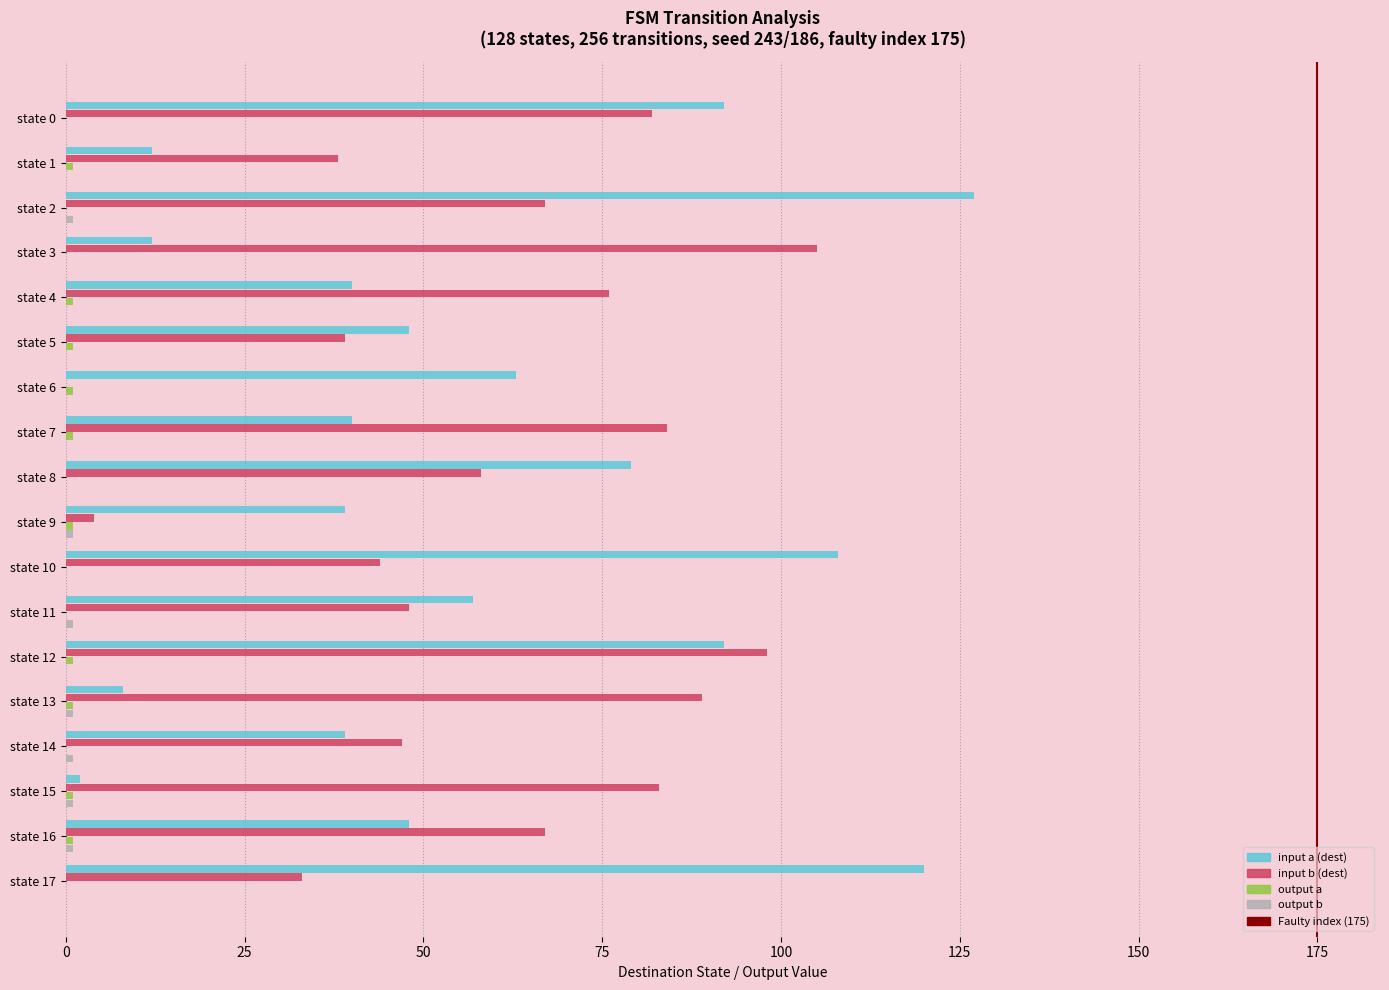

What is the maximum value for input a (dest)?

127